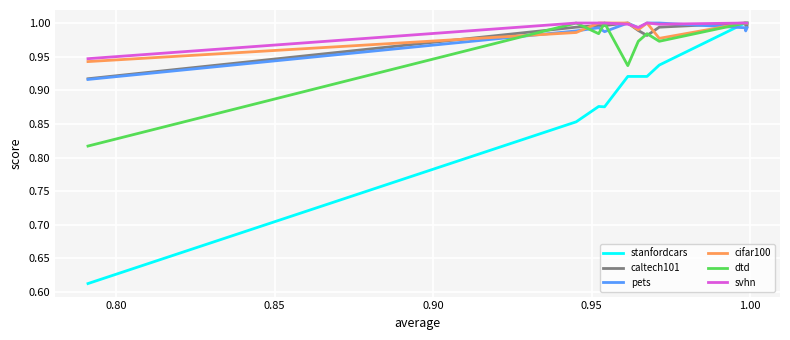

How many interior local valleys does the pets series have?

2